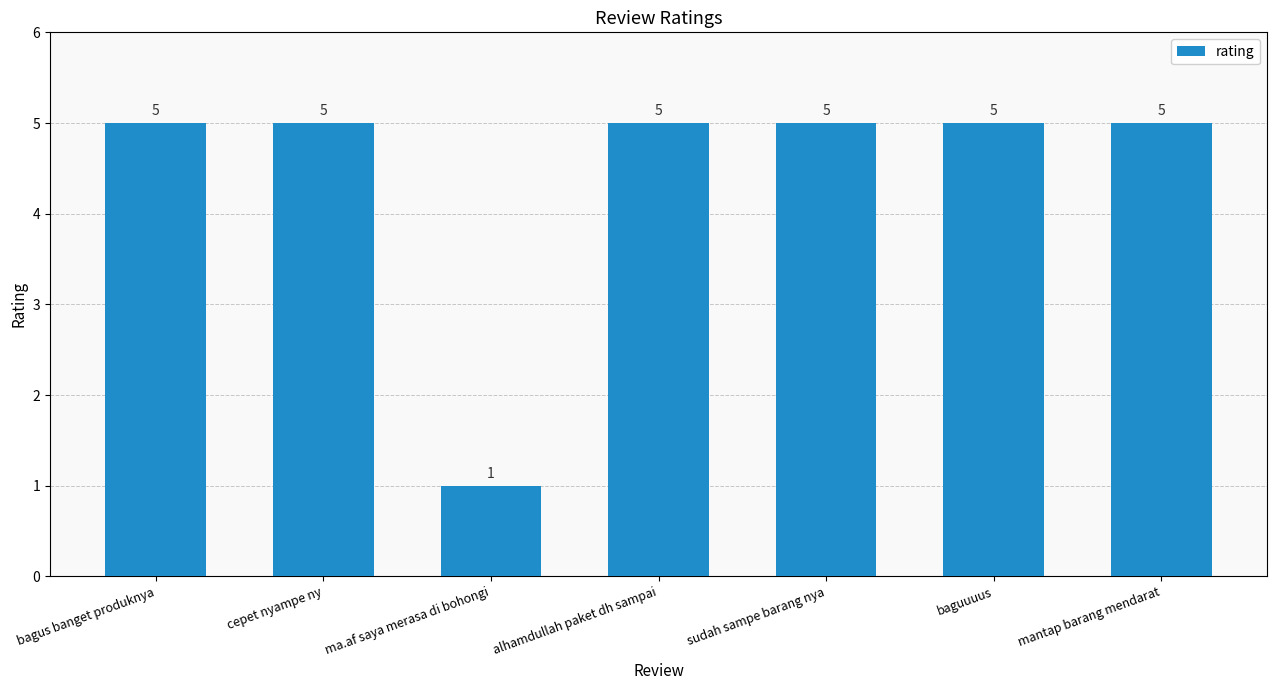

What is the value of the 3rd bar from the left?

1